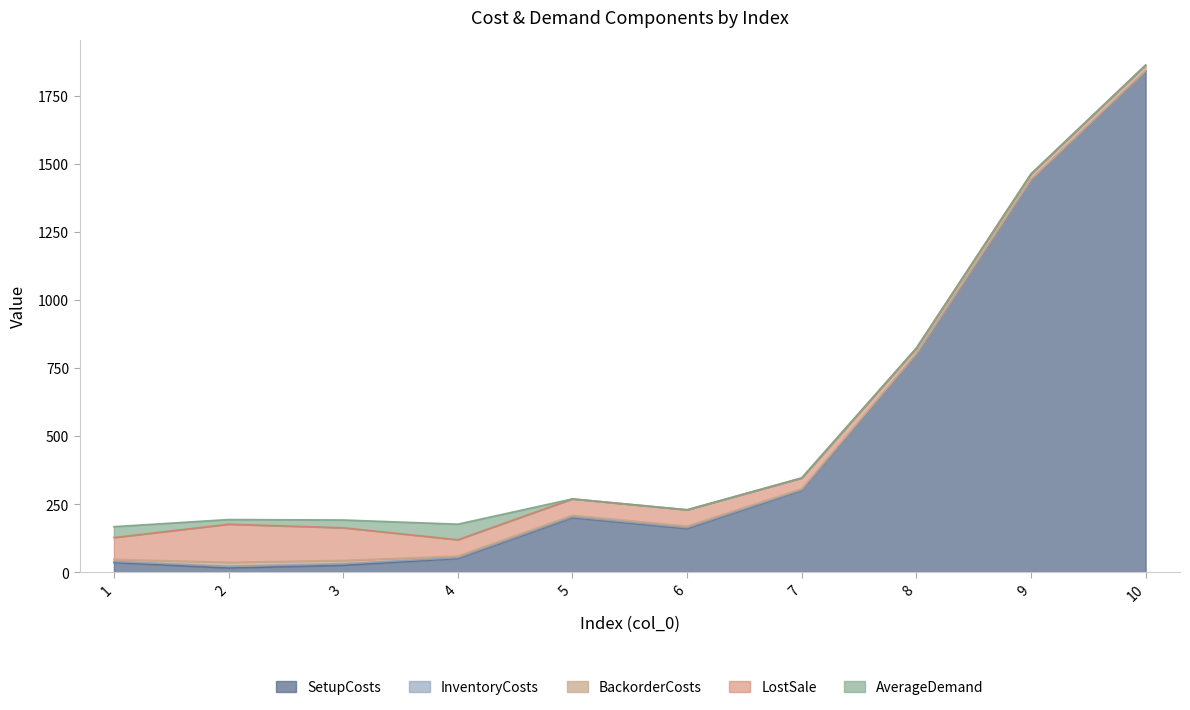

The AverageDemand series shows 10.0 at 1. True or false?

False